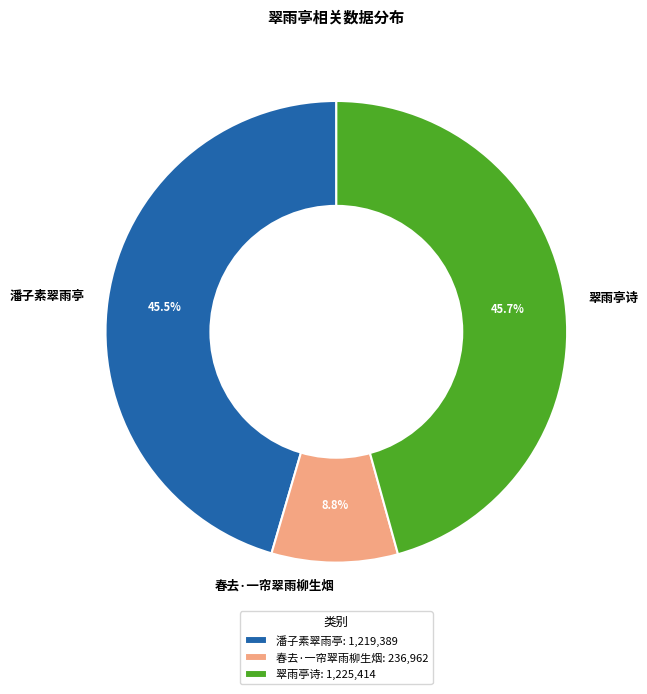

Approximately how many times larger is the value at 翠雨亭诗 compared to 潘子素翠雨亭?

1.0